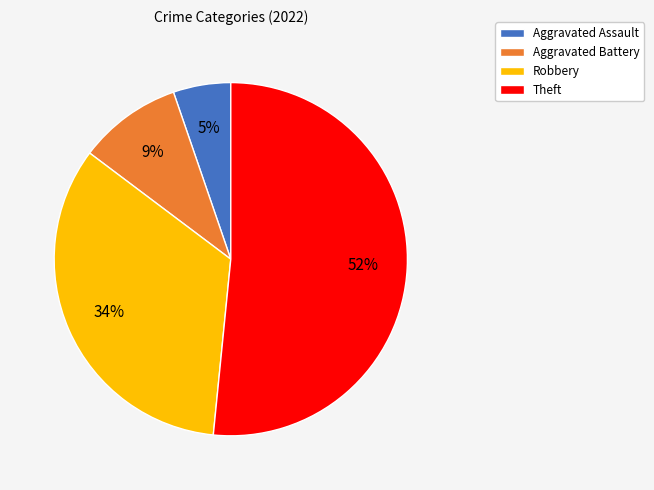

What is the smallest slice in the pie chart?

Aggravated Assault